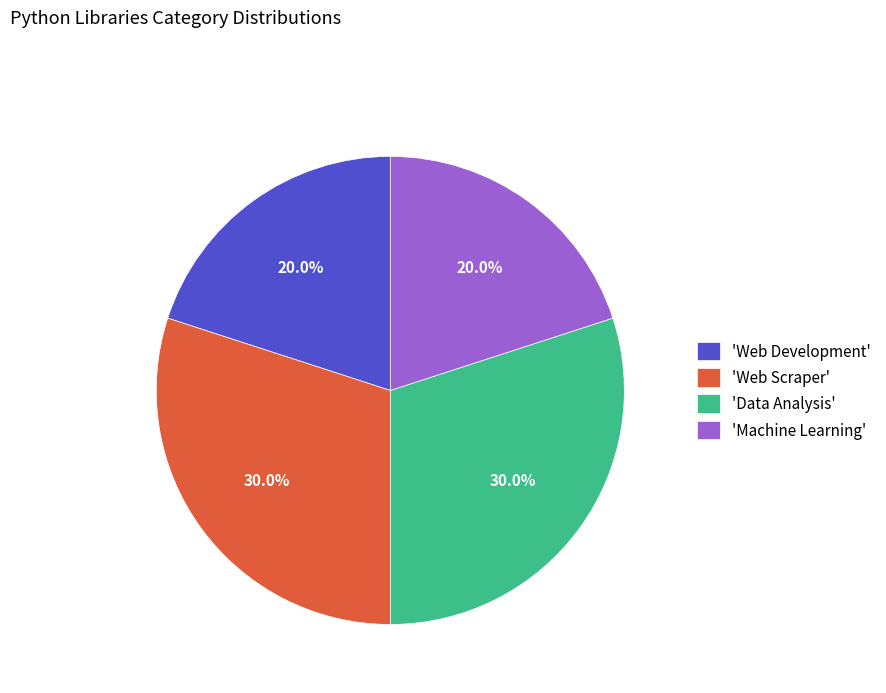

Between 'Web Development' and 'Data Analysis', which is larger?

'Data Analysis'